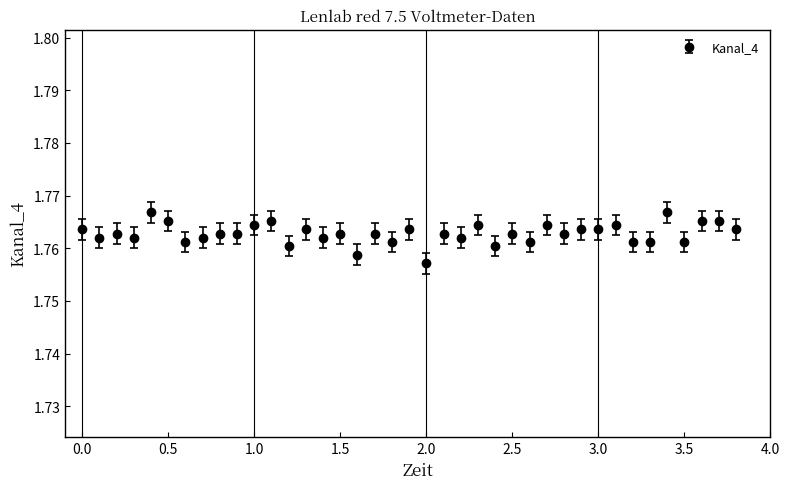

How many values are between 1 and 2?

39